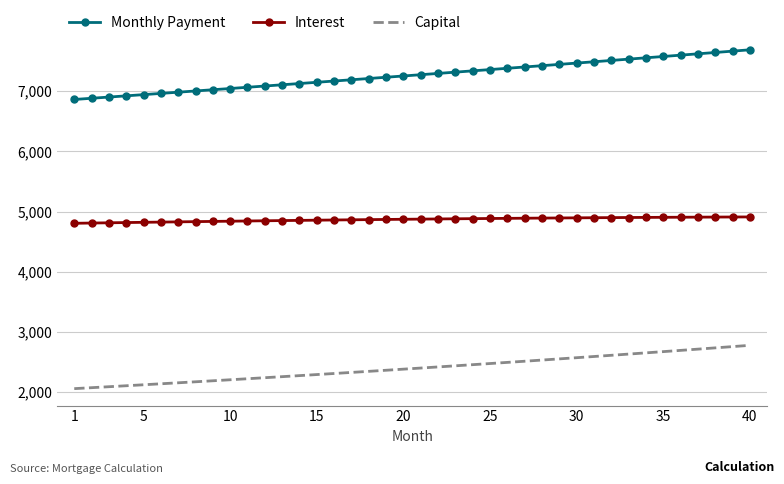

What is the minimum value for Capital?

2057.7